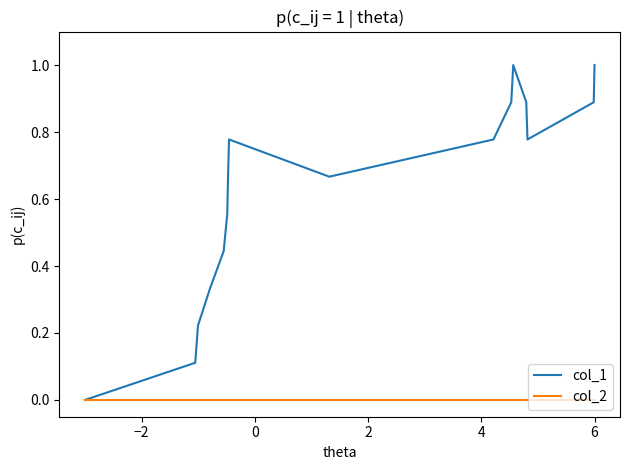

List the series in order of their peak value, highest first.

col_1, col_2